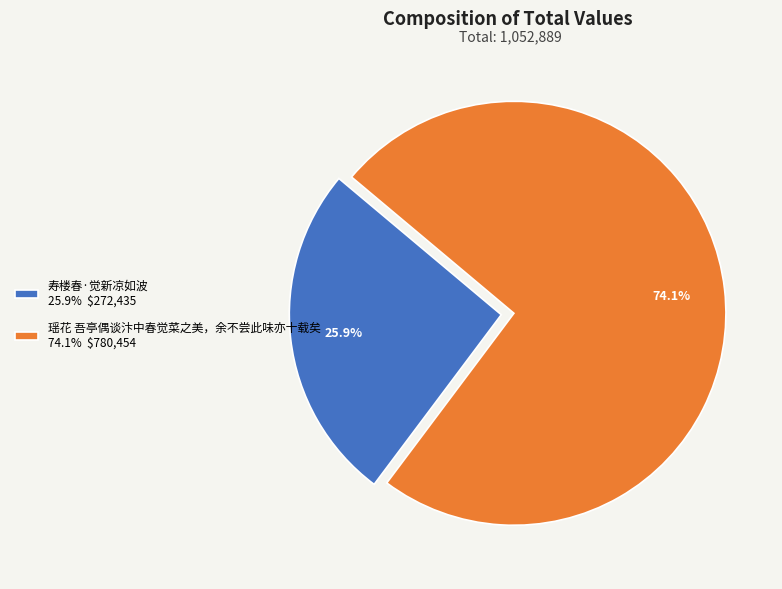

Which slice is the largest?

瑶花 吾亭偶谈汴中春觉菜之美，余不尝此味亦十载矣